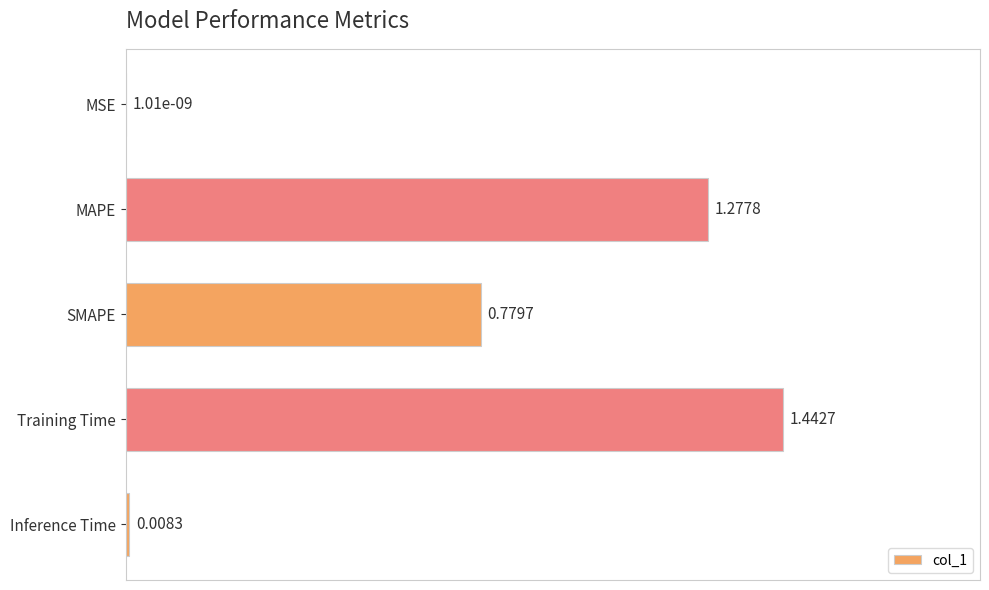

What is the change in value from SMAPE to Inference Time?

-0.8